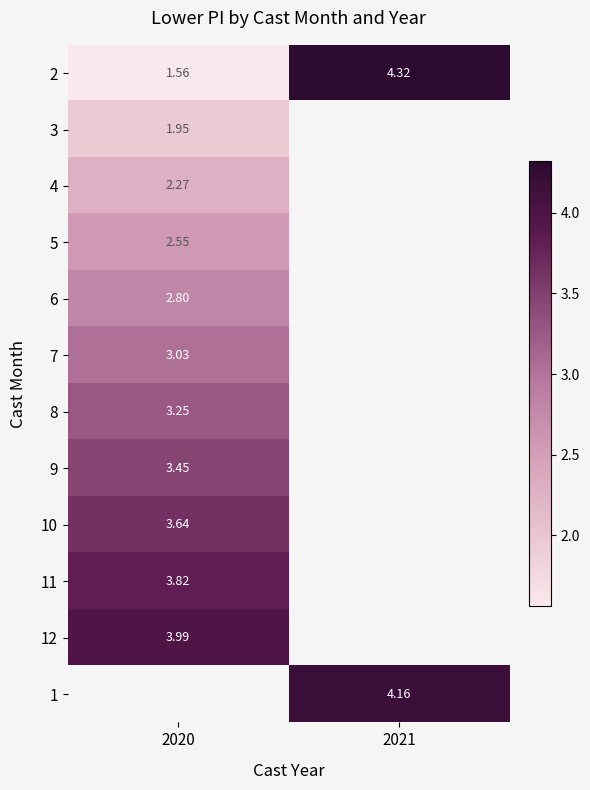

How many data points in 2 are above 4?

1